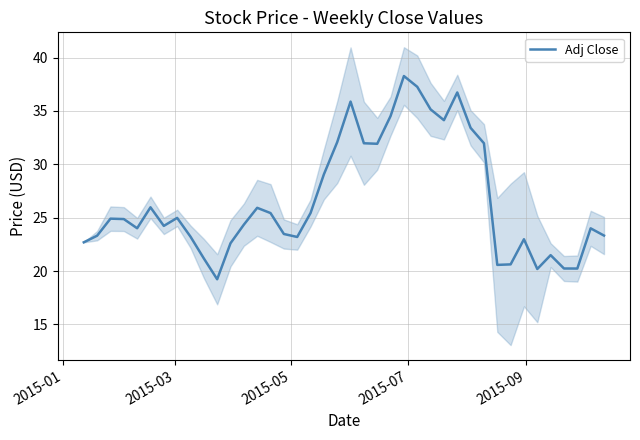

What is the highest value of the Adj Close series?

38.3